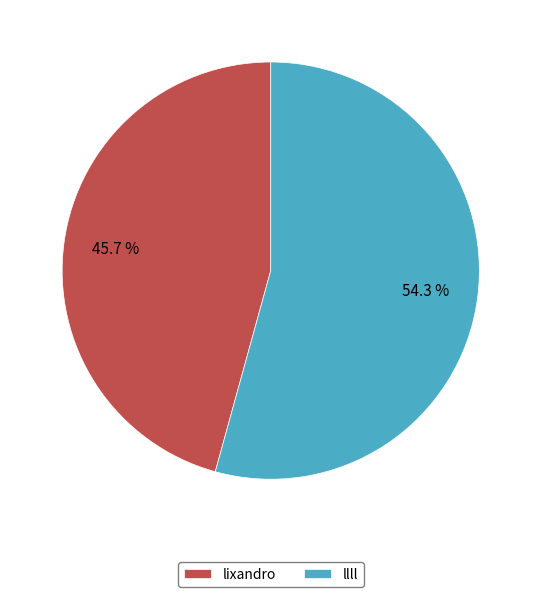

What is the total percentage of llll and lixandro?

100.0%